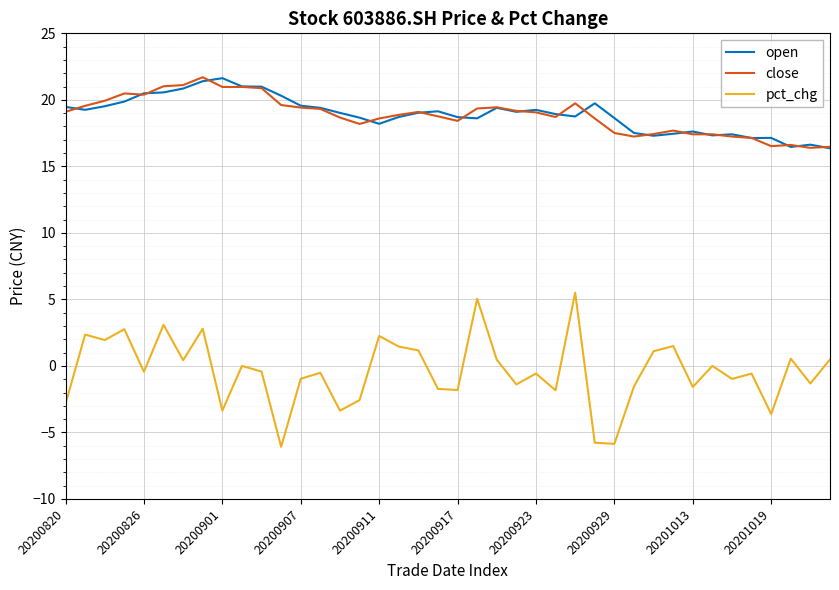

True or false: close and open cross at least once.

True